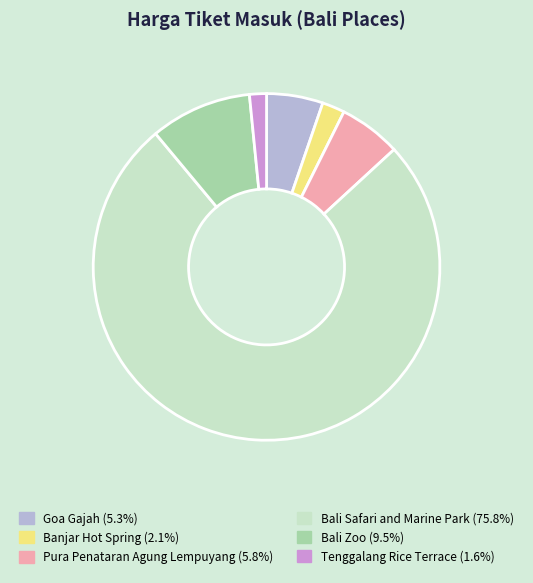

Which slice represents more than half of the pie?

Bali Safari and Marine Park